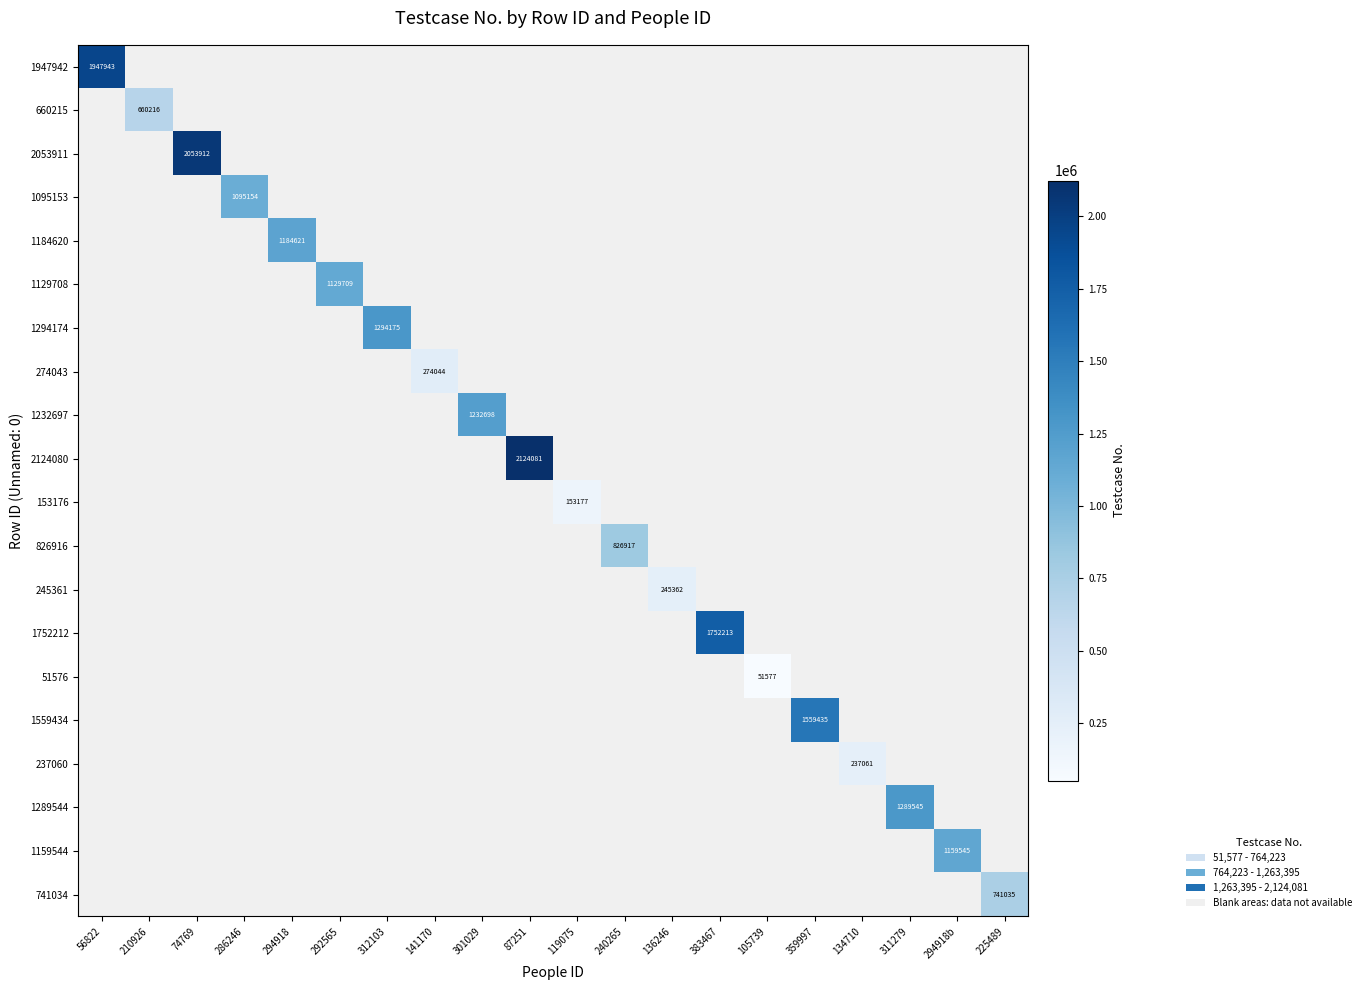

At which category does the chart reach its peak across all series?

87251